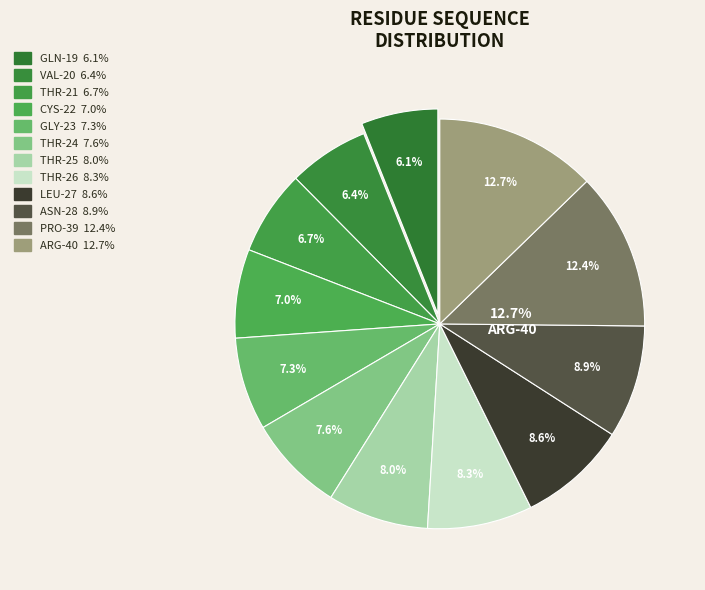

Is there any slice that represents more than half of the pie?

No